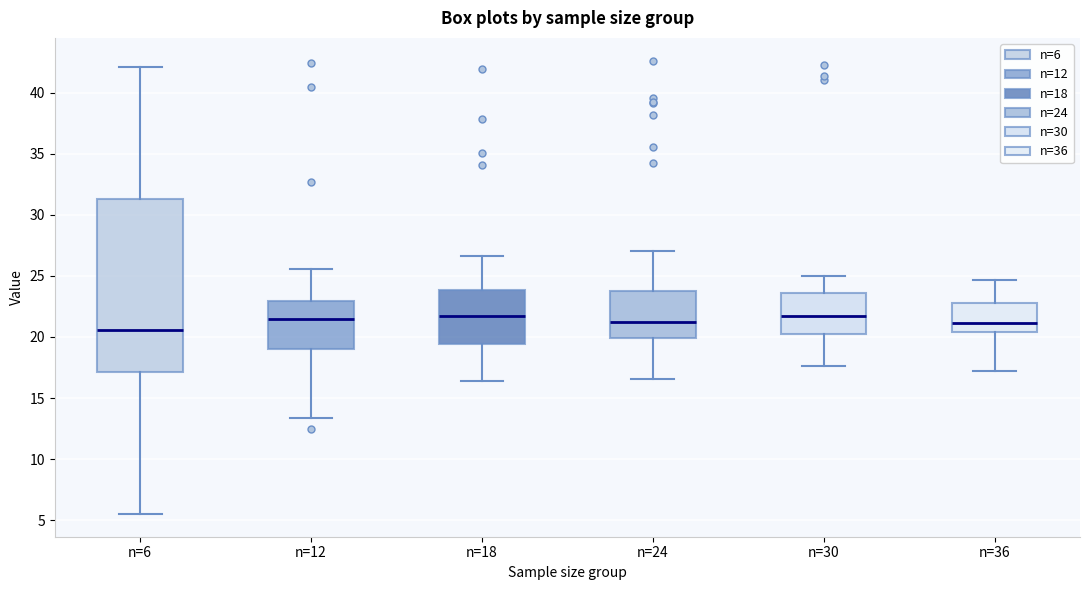

Reading left to right, read every box against the y-axis: the position of its median line, the range the box covers, and the ends of its whiskers. The values are not printed on the chart, so give them approximately, as read against the axis.

n=6: median 20.5, box 17.0 to 31.5, whiskers 5.5 to 42.0
n=12: median 21.5, box 19.0 to 23.0, whiskers 13.5 to 25.5
n=18: median 21.5, box 19.5 to 24.0, whiskers 16.5 to 26.5
n=24: median 21.0, box 20.0 to 24.0, whiskers 16.5 to 27.0
n=30: median 21.5, box 20.0 to 23.5, whiskers 17.5 to 25.0
n=36: median 21.0, box 20.5 to 22.5, whiskers 17.0 to 24.5